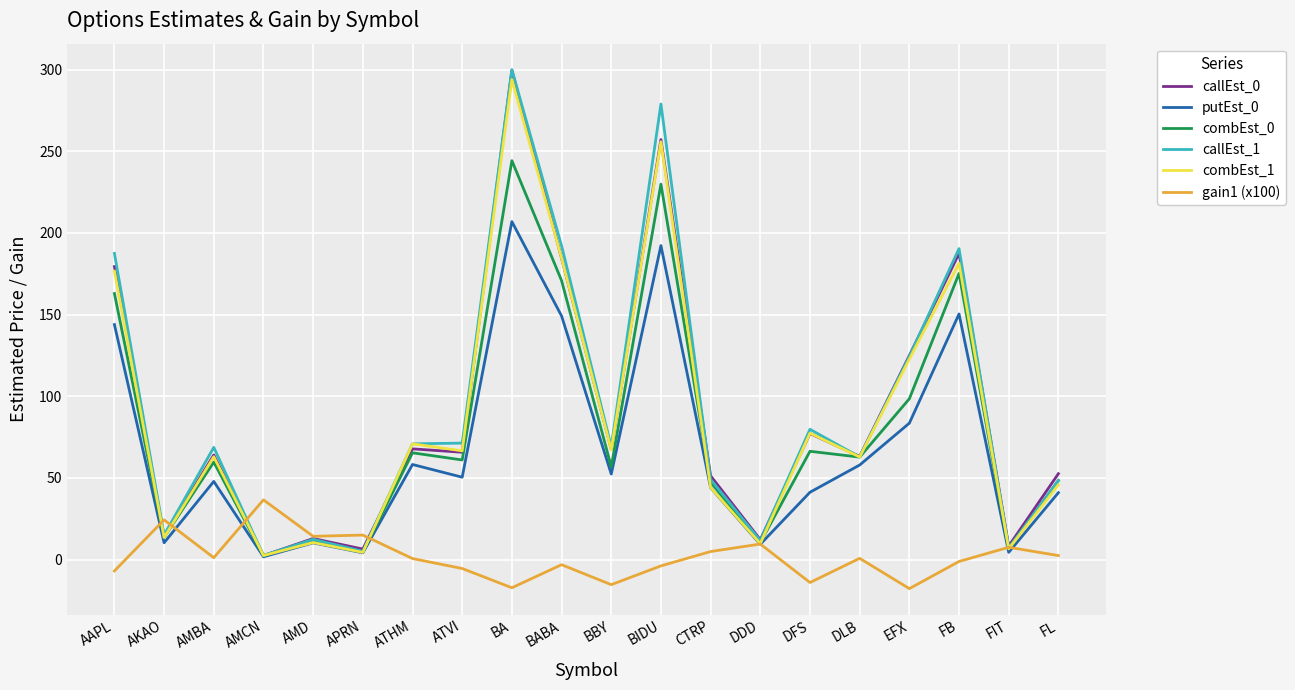

Which series has the largest range (max minus min)?

callEst_1